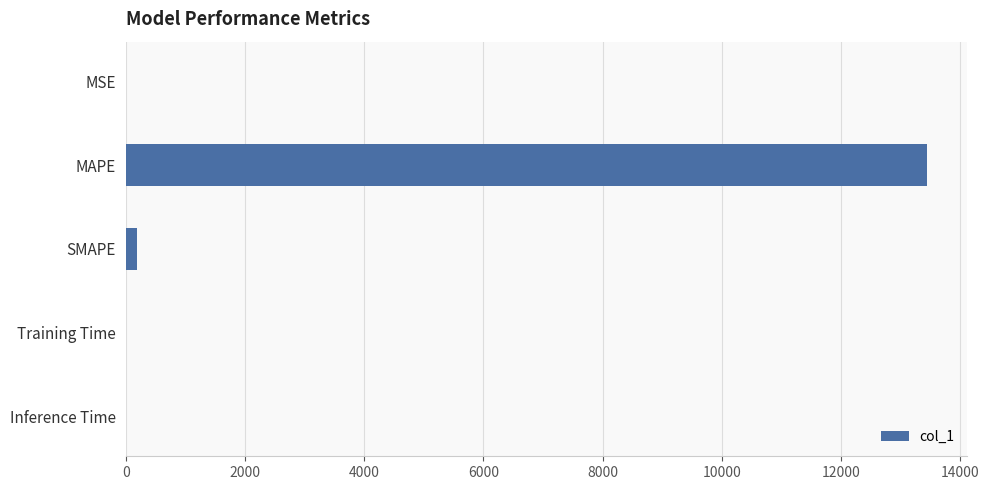

Count the number of categories in the chart.

5